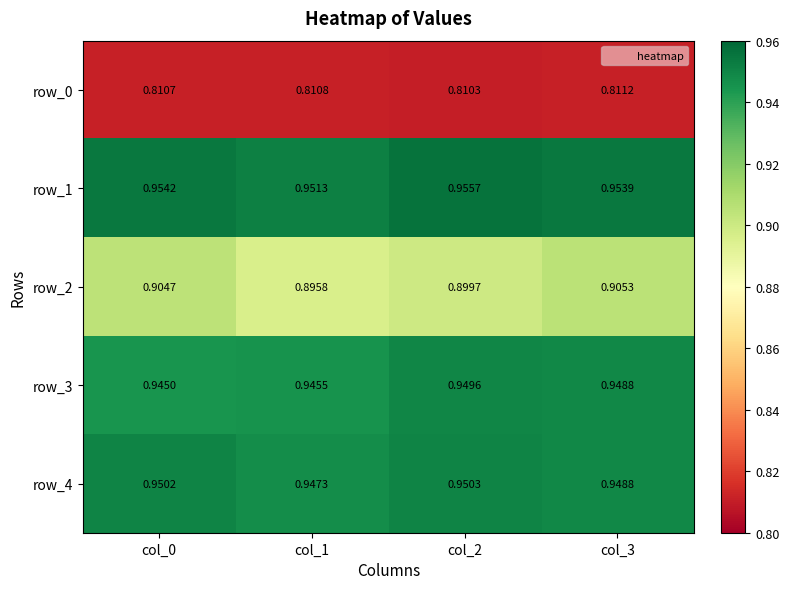

Which series changed the most between col_1 and col_2?

row_1